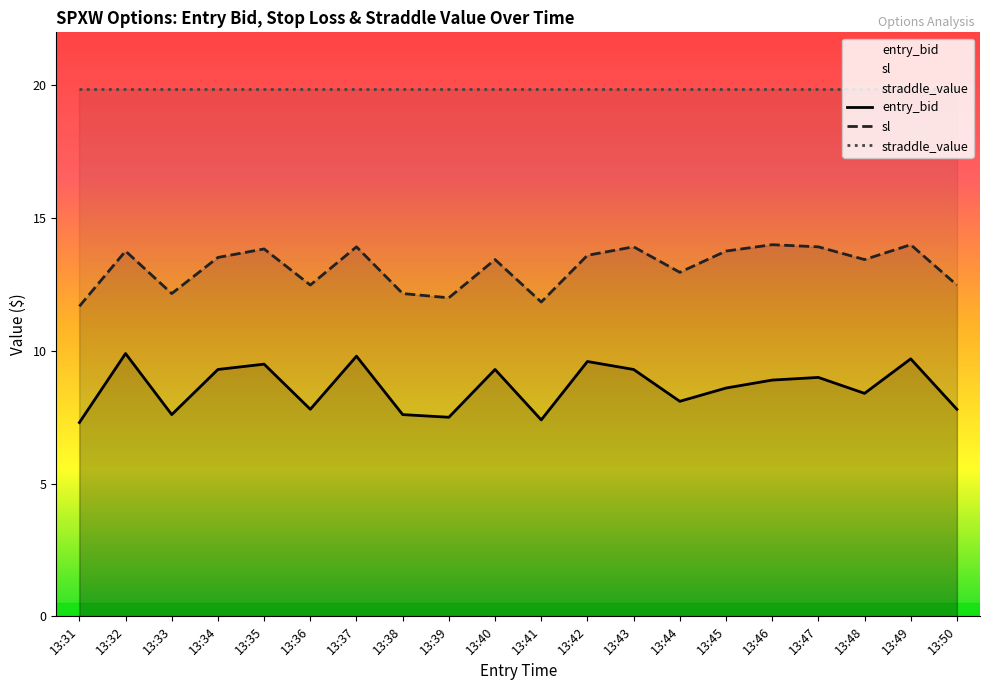

Between 13:36 and 13:43, which series saw the biggest shift?

entry_bid